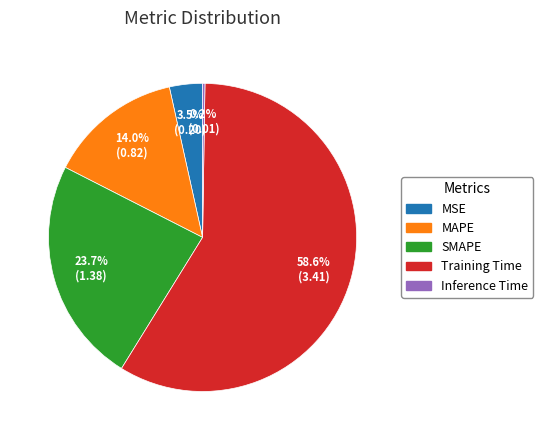

To the nearest percent, what is the average slice percentage?

20%